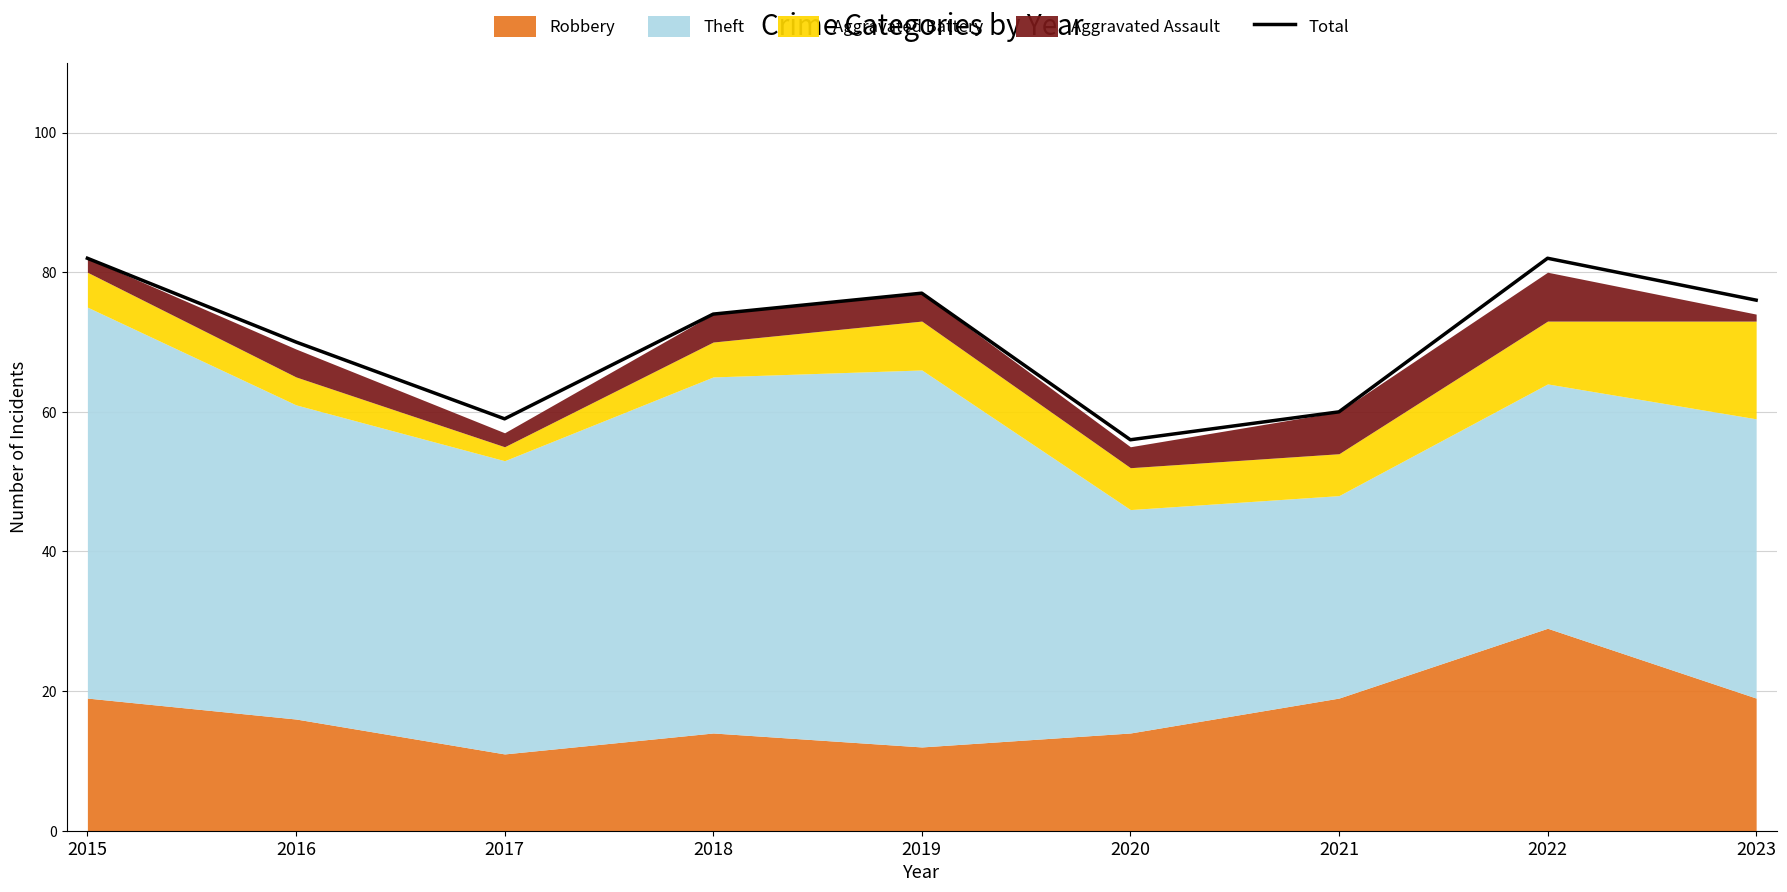

The value at 2017 is 87. True or false?

False